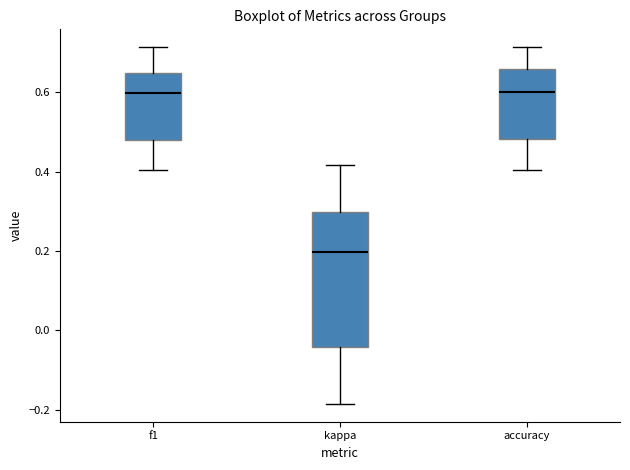

Where does the upper whisker of the box for f1 end on the y-axis? The values are not printed on the chart, so give them approximately, as read against the axis.

0.72